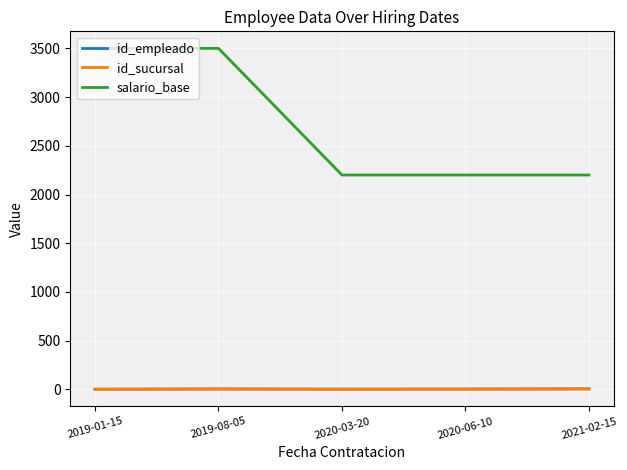

Is the value of salario_base at 2020-03-20 greater than the value of id_sucursal at 2019-01-15?

Yes